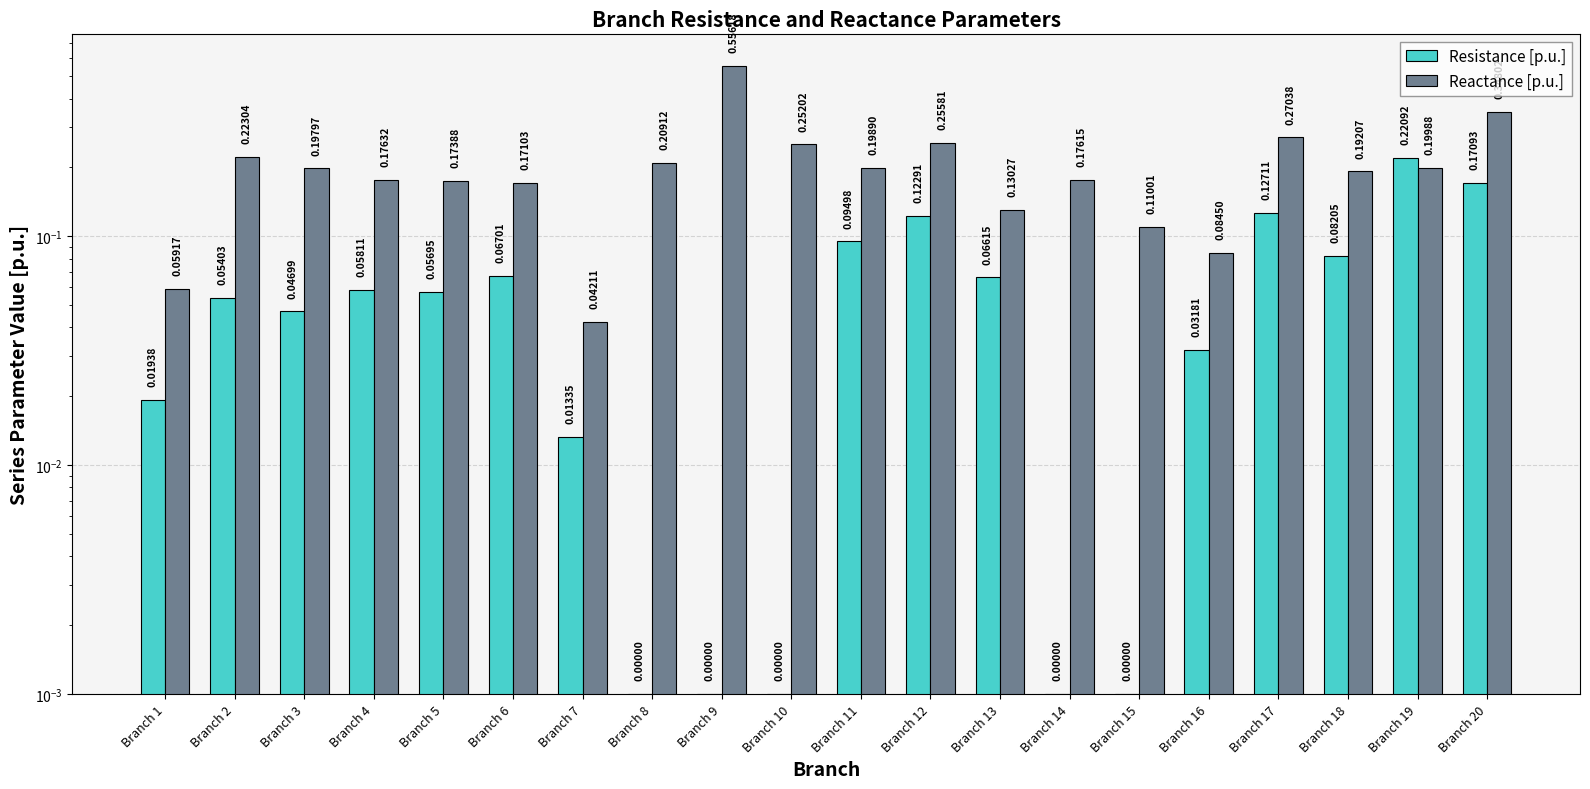

List the labels in order of Resistance [p.u.] value, largest first.

Branch 19, Branch 20, Branch 17, Branch 12, Branch 11, Branch 18, Branch 6, Branch 13, Branch 4, Branch 5, Branch 2, Branch 3, Branch 16, Branch 1, Branch 7, Branch 8, Branch 9, Branch 10, Branch 14, Branch 15